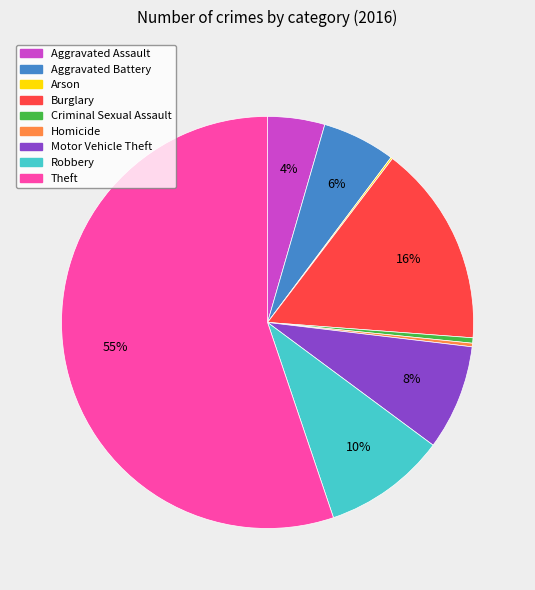

To the nearest percent, what percentage of the pie is Robbery?

10%